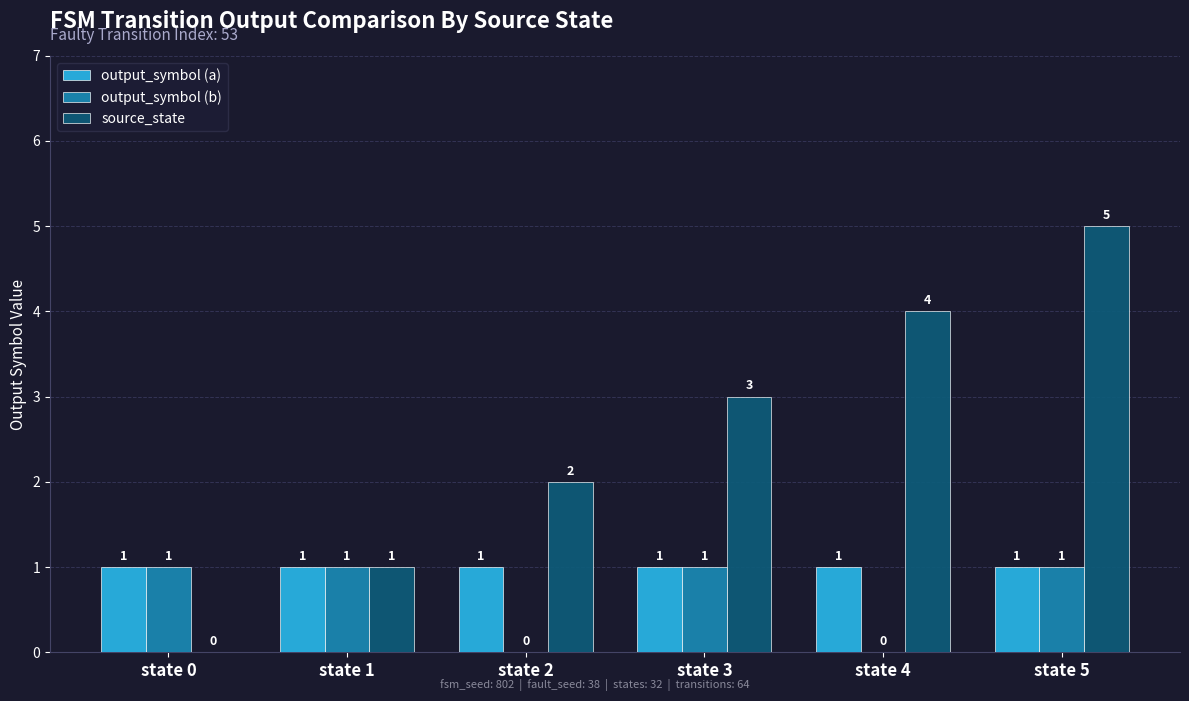

How many positive values does the source_state series have?

5